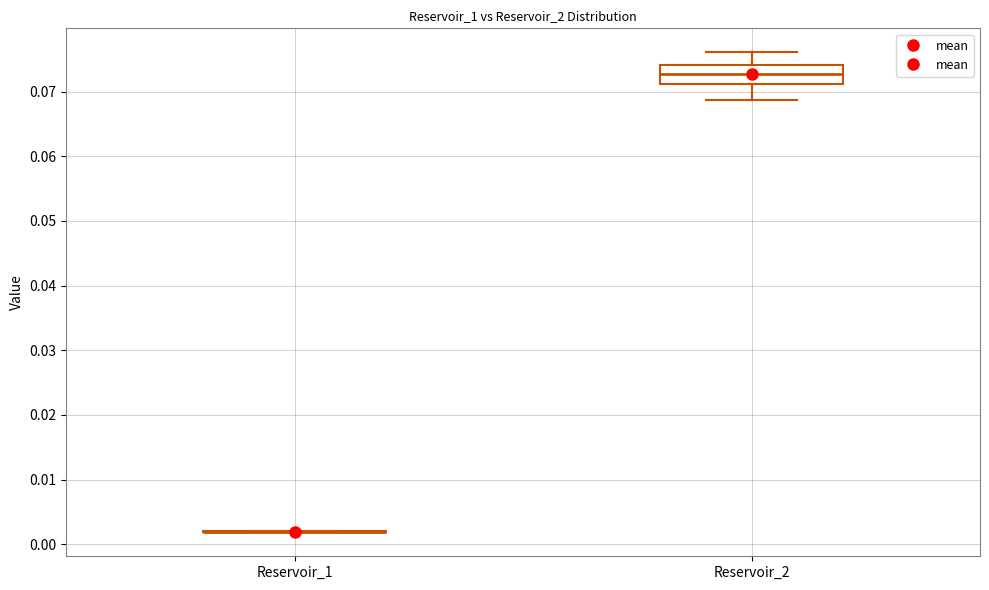

Reading left to right, read every box against the y-axis: the position of its median line, the range the box covers, and the ends of its whiskers. The values are not printed on the chart, so give them approximately, as read against the axis.

Reservoir_1: box collapsed to a line at 0.002, whiskers 0.002 to 0.002
Reservoir_2: median 0.073, box 0.071 to 0.074, whiskers 0.069 to 0.076